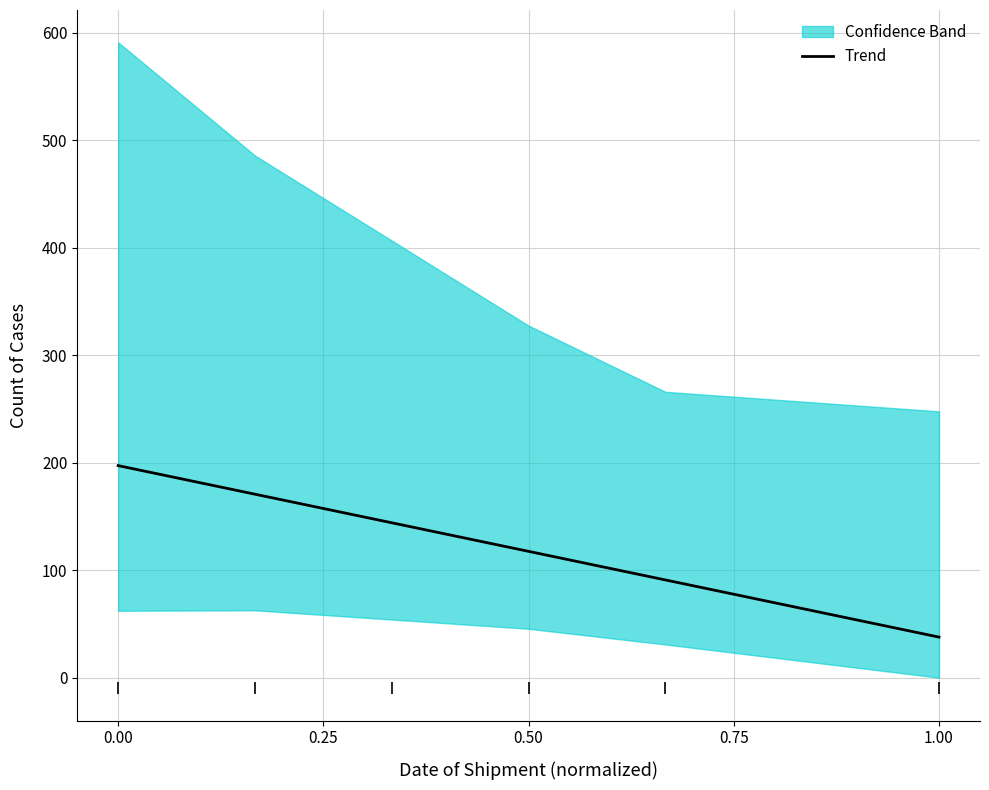

Does the chart display data point markers on the line(s)?

No